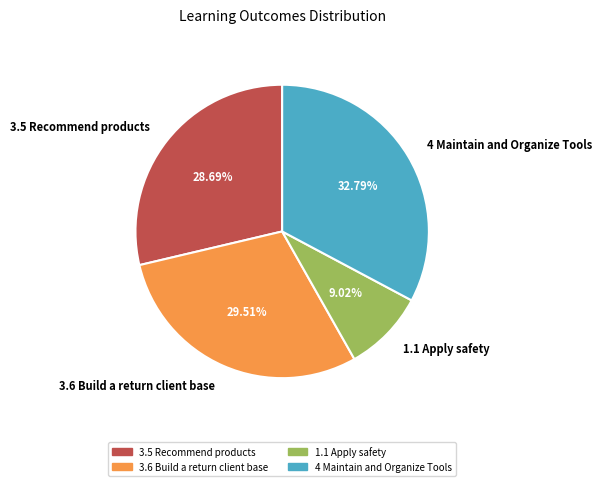

Approximately how many times larger is the value at 4 Maintain and Organize Tools compared to 3.6 Build a return client base?

1.1